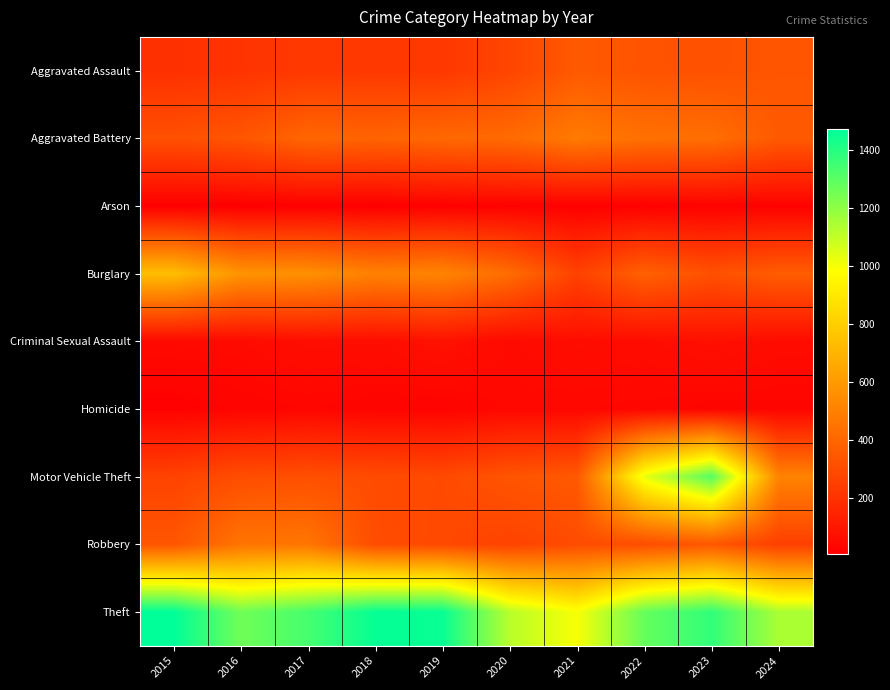

Reading left to right, what are all the values shown in this chart?

Aggravated Assault: 2015=194	2016=206	2017=225	2018=225	2019=223	2020=273	2021=352	2022=327	2023=320	2024=335
Aggravated Battery: 2015=316	2016=336	2017=400	2018=389	2019=407	2020=416	2021=479	2022=439	2023=432	2024=352
Arson: 2015=9	2016=7	2017=10	2018=7	2019=12	2020=17	2021=12	2022=12	2023=19	2024=18
Burglary: 2015=738	2016=576	2017=562	2018=506	2019=517	2020=425	2021=261	2022=379	2023=317	2024=364
Criminal Sexual Assault: 2015=46	2016=50	2017=62	2018=60	2019=77	2020=48	2021=61	2022=55	2023=72	2024=55
Homicide: 2015=15	2016=26	2017=33	2018=25	2019=22	2020=41	2021=38	2022=36	2023=28	2024=30
Motor Vehicle Theft: 2015=263	2016=304	2017=312	2018=298	2019=290	2020=333	2021=348	2022=1031	2023=1311	2024=511
Robbery: 2015=337	2016=454	2017=460	2018=301	2019=287	2020=263	2021=300	2022=304	2023=341	2024=250
Theft: 2015=1474	2016=1259	2017=1339	2018=1461	2019=1459	2020=1120	2021=998	2022=1279	2023=1378	2024=1146